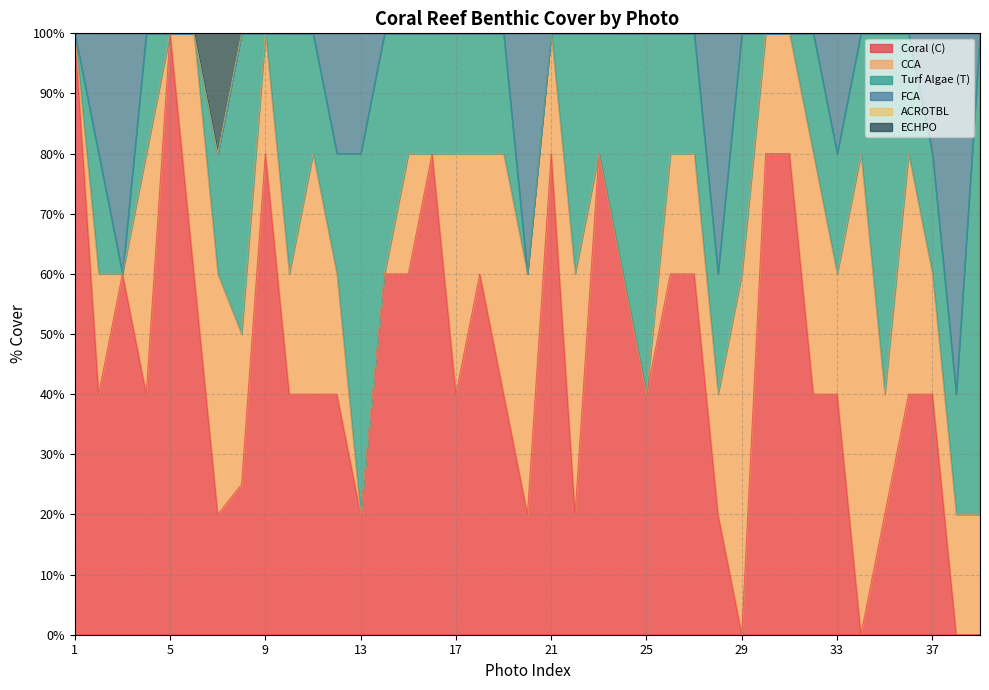

Is it true that ACROTBL equals 64 at 37?

False